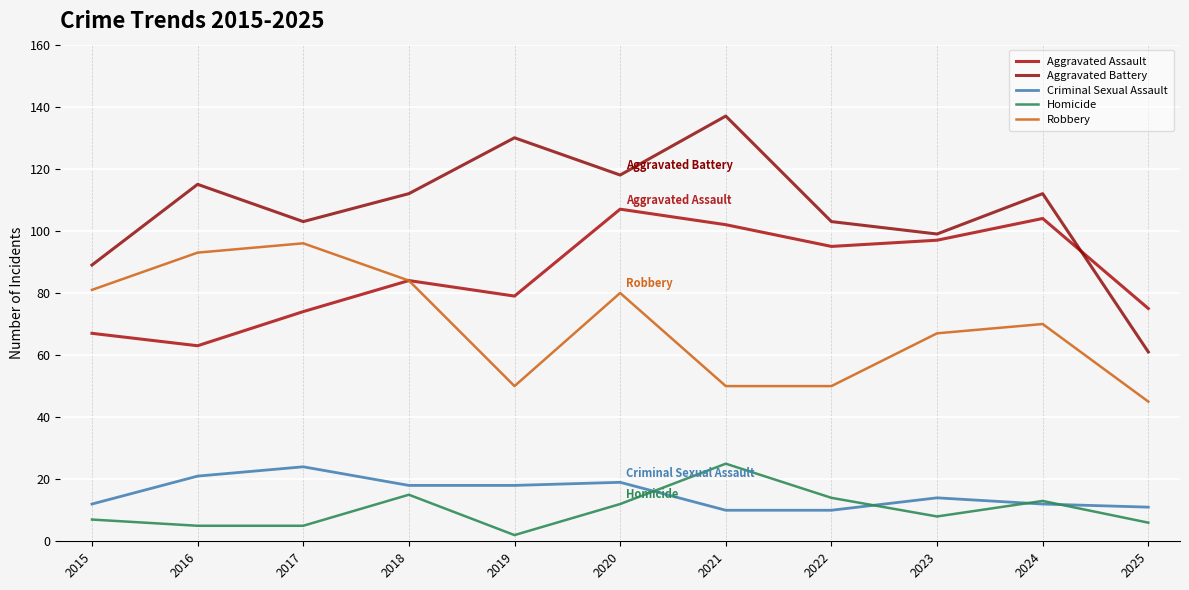

True or false: Criminal Sexual Assault and Aggravated Battery intersect in this chart.

False